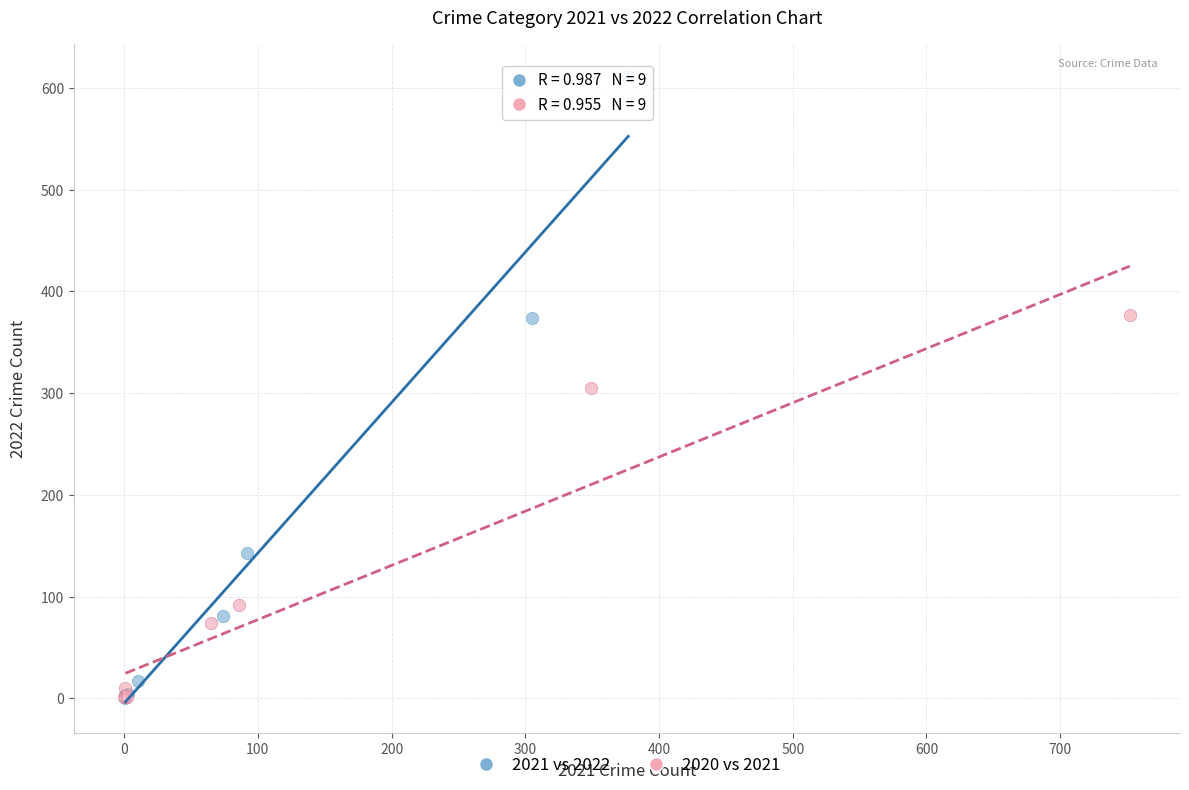

What are all the series names shown in the legend?

2021 vs 2022, 2020 vs 2021